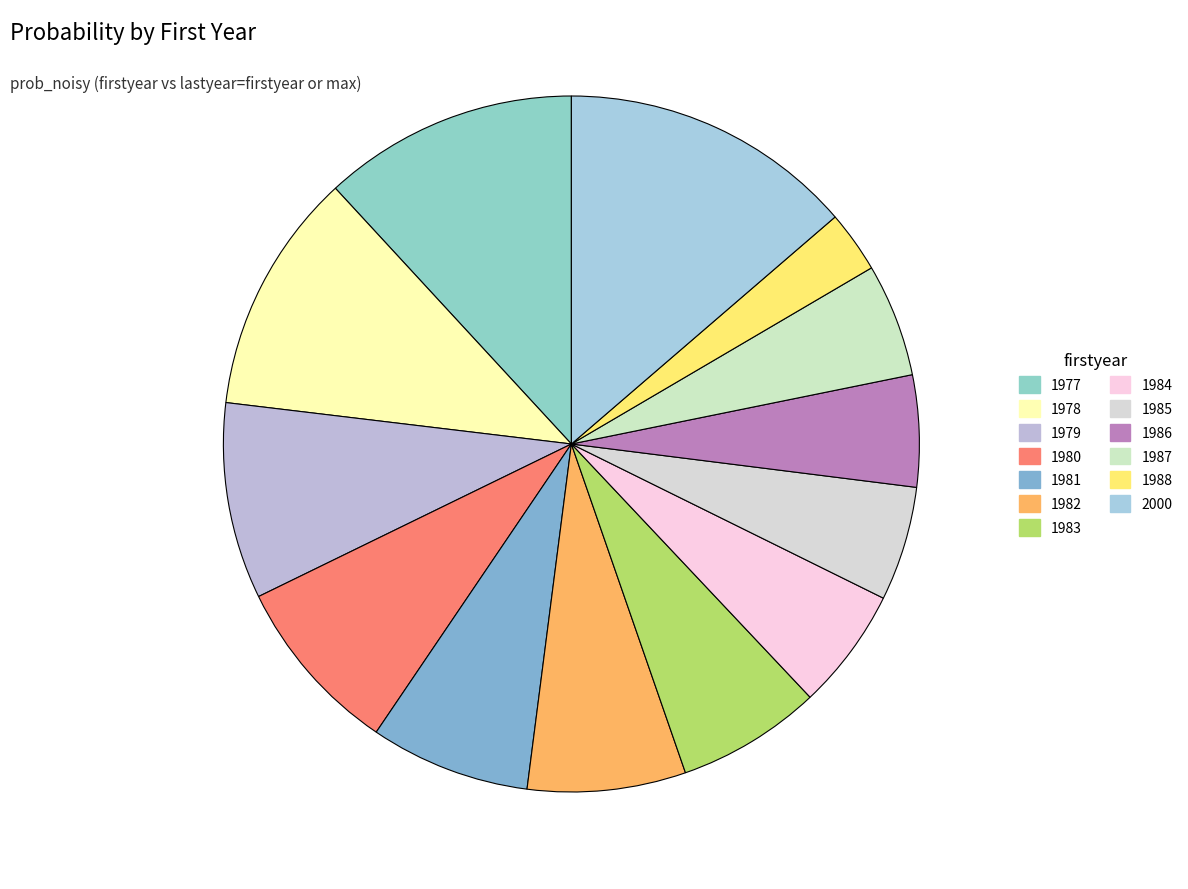

Is it true that 1982 is 13% of the pie?

False